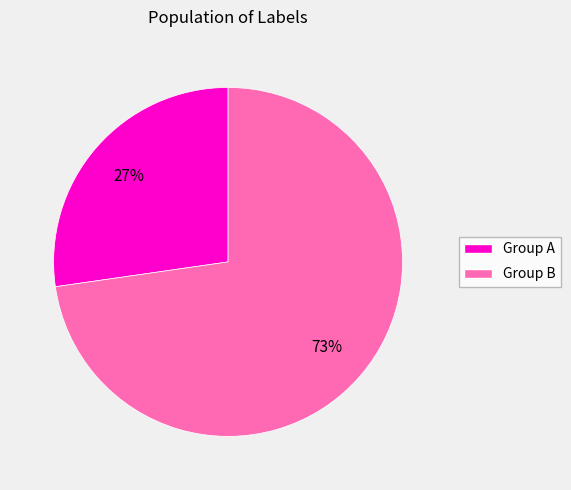

Is there a majority slice in this chart?

Yes